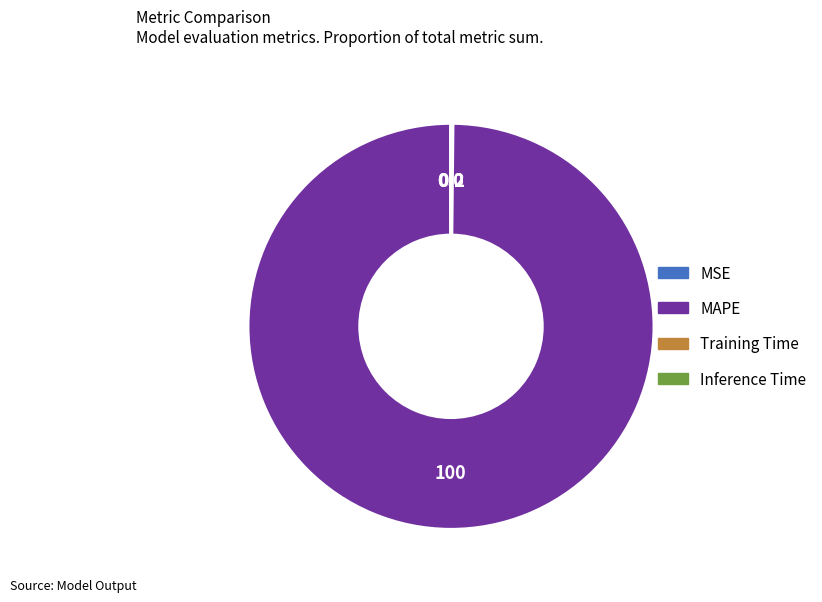

Which slice is the largest?

MAPE